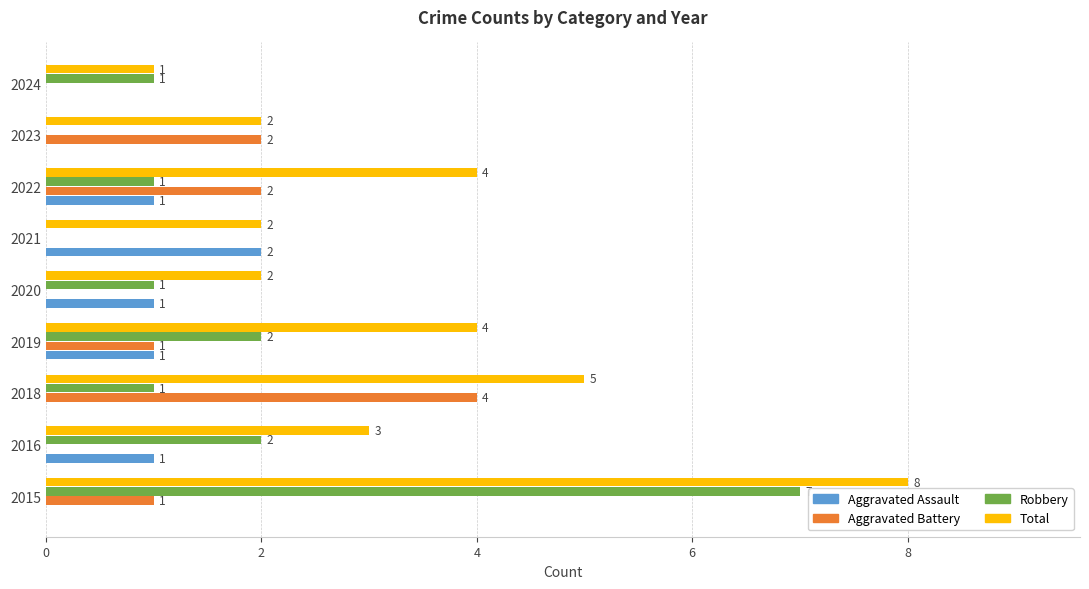

How many distinct data groups are displayed?

4